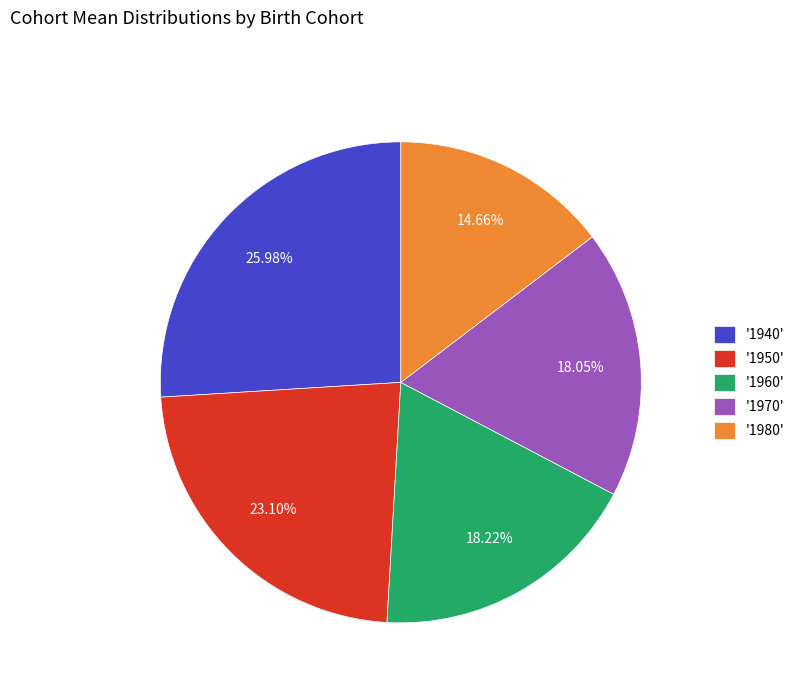

Is the sum of '1960' and '1970' greater than half?

No